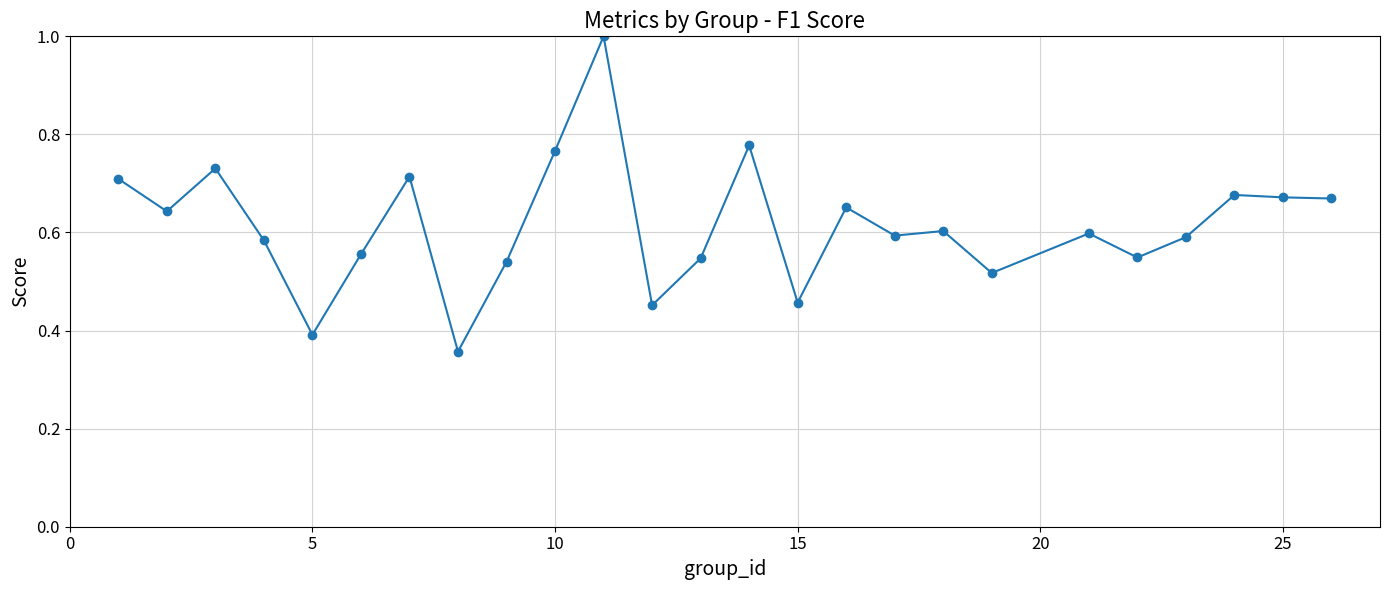

What is the greatest value displayed?

1.0